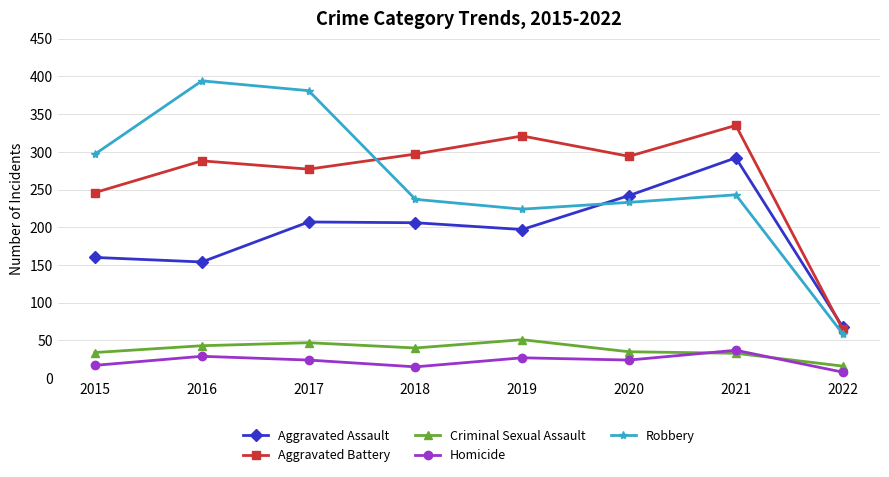

What is the greatest value displayed?

394